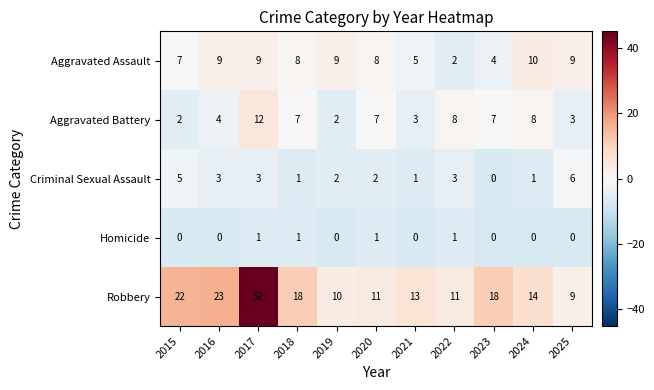

What is the difference between the highest and lowest values at 2022?

10